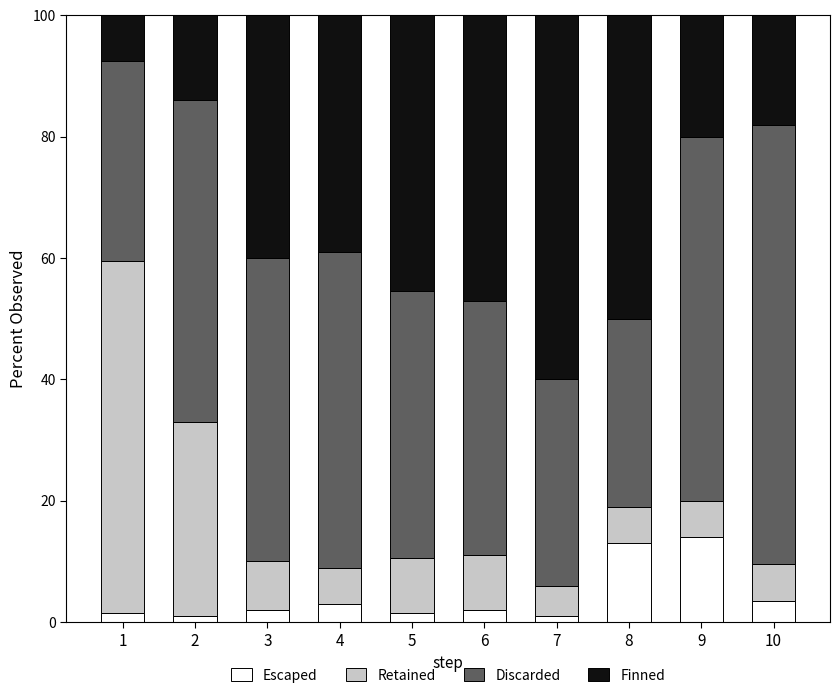

What is the highest value of the Escaped series?

14.0